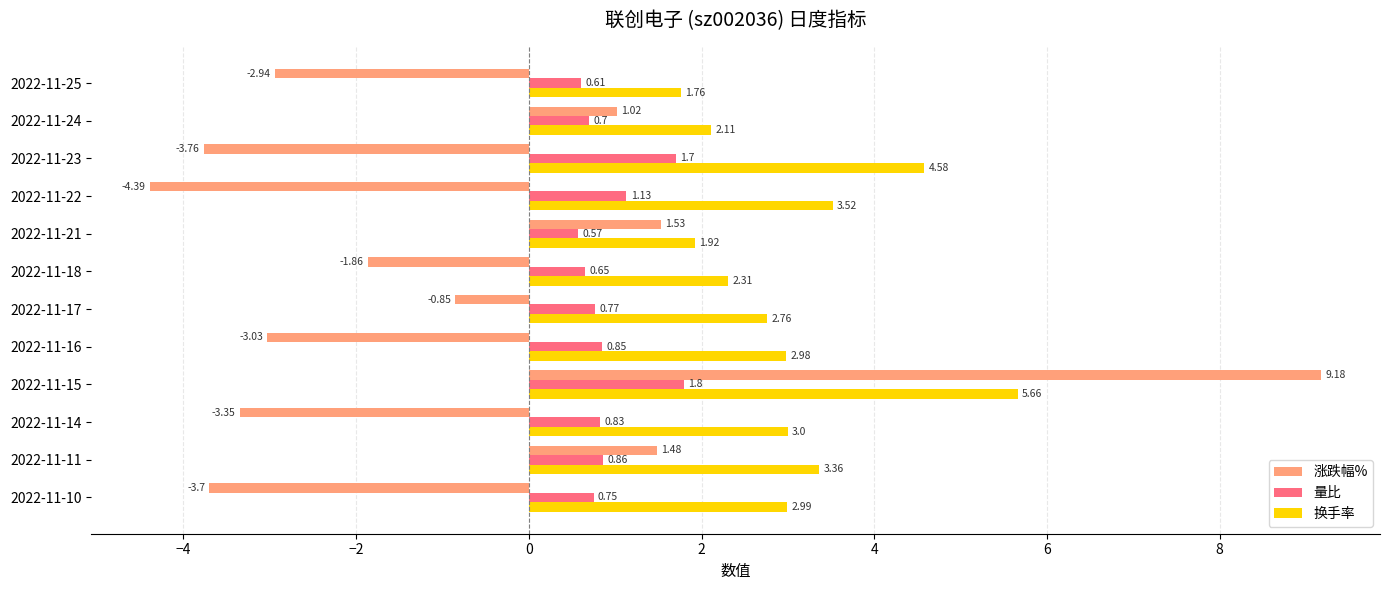

Rank the series by their average value, from lowest to highest.

涨跌幅%, 量比, 换手率